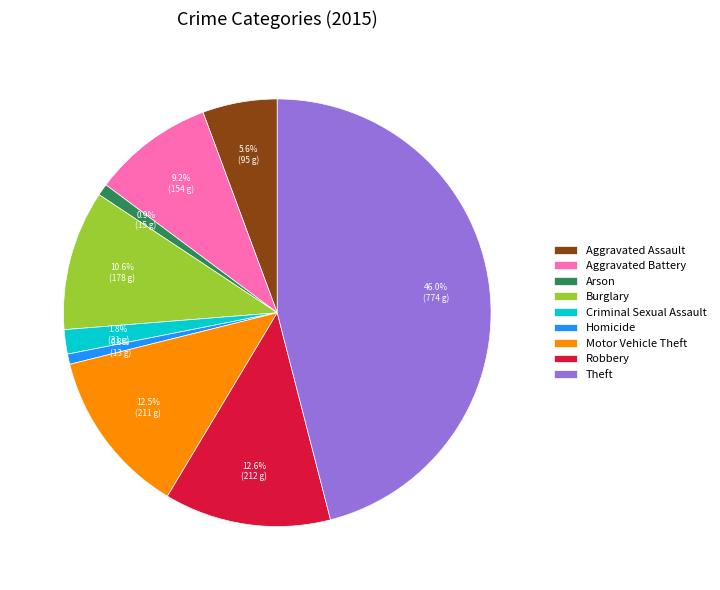

Which has a higher value, Homicide or Aggravated Battery?

Aggravated Battery